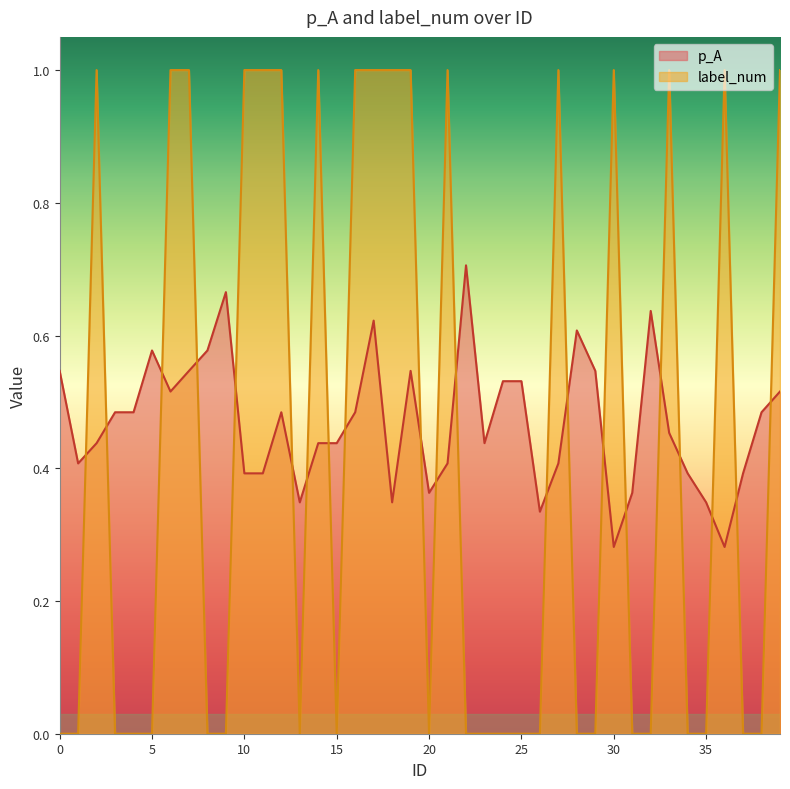

Where is the first local maximum for p_A?

5